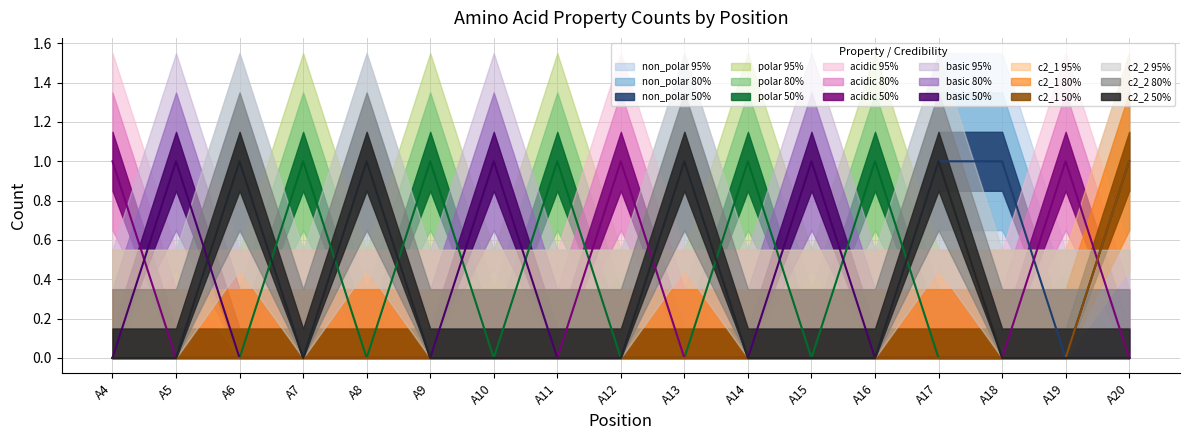

The polar center series shows -1 at A13. True or false?

False